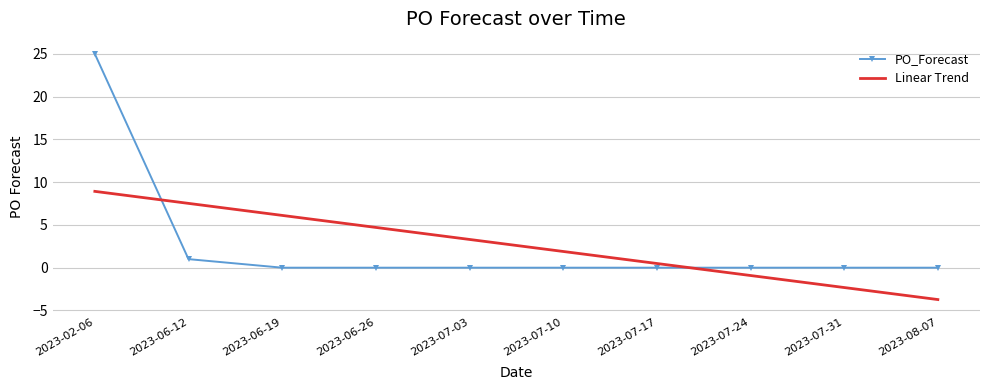

At 2023-07-10, list the series in order from largest to smallest.

Linear Trend, PO_Forecast